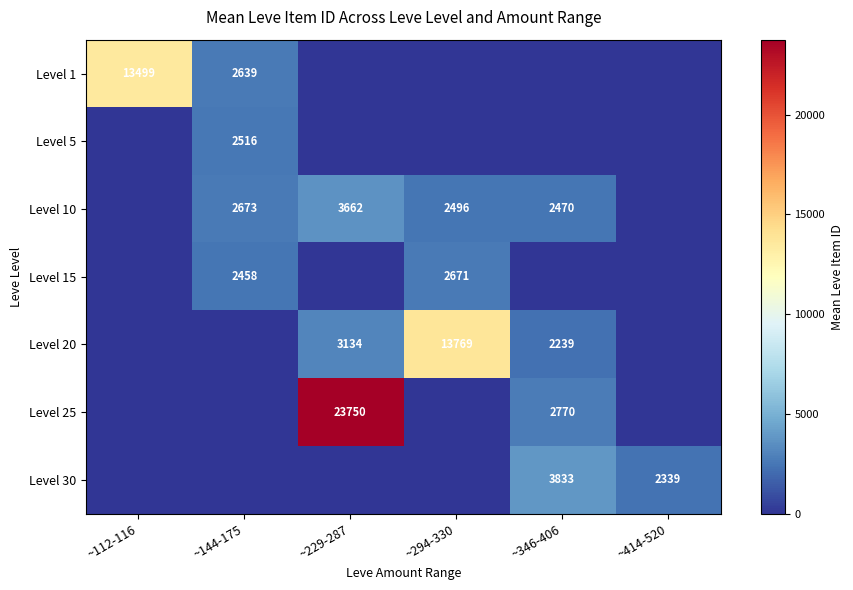

True or false: Level 30 has a value of 3833 at ~346-406.

True